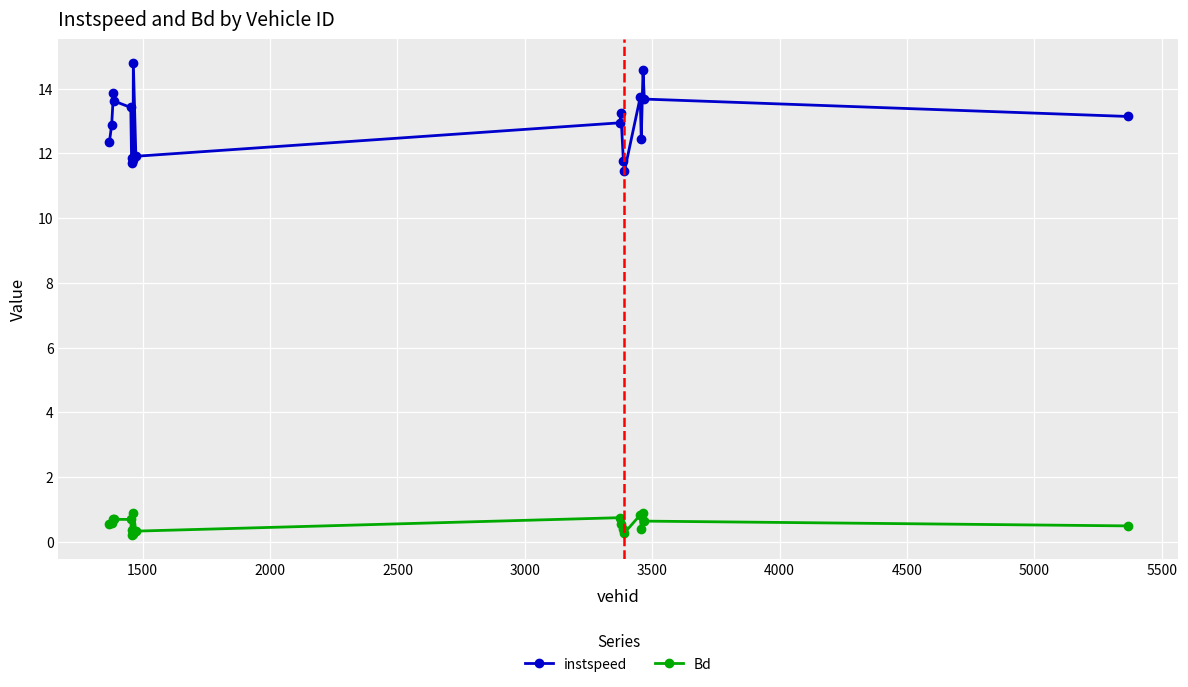

What is the lowest value of the instspeed series?

11.4